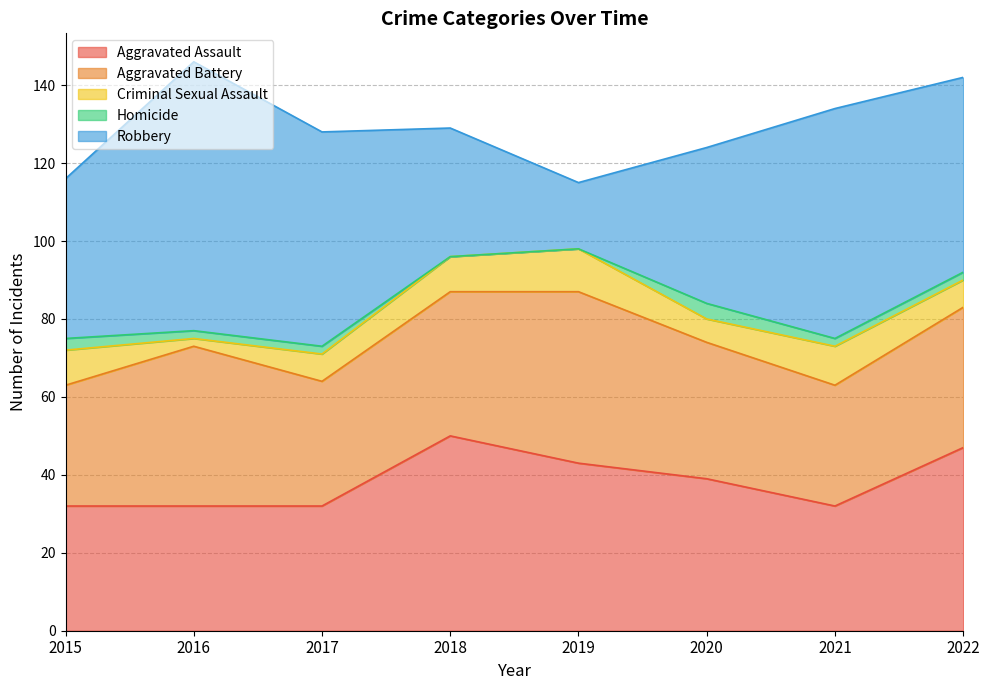

What is the difference between the second highest and minimum values in the Aggravated Battery series?

10